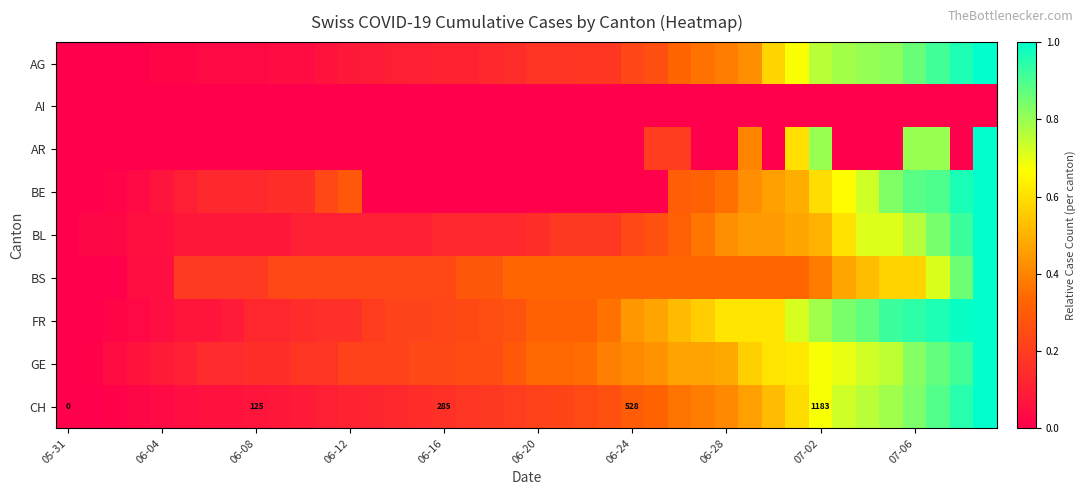

How many data points in CH are above 0?

39